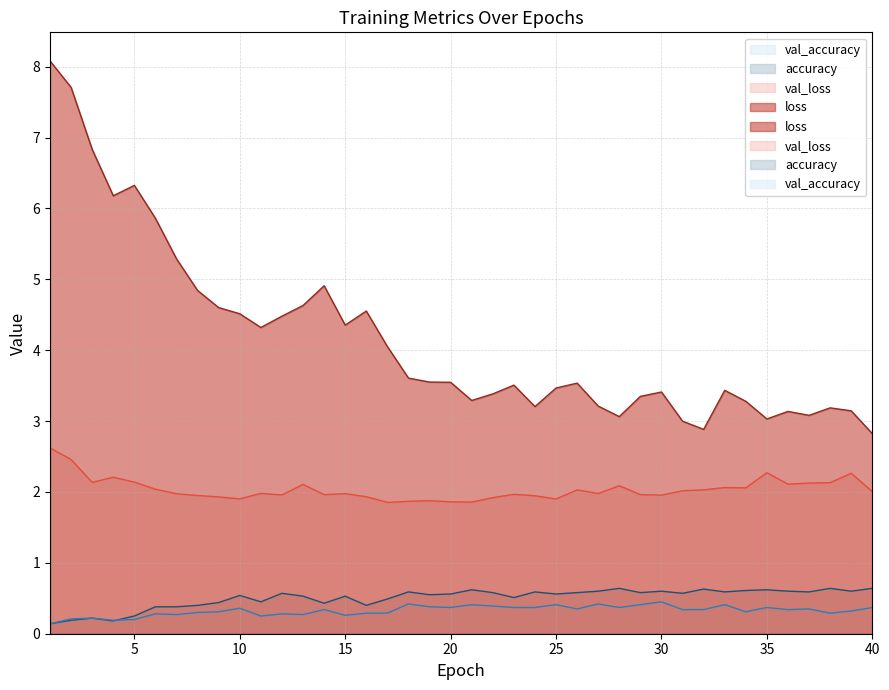

What is the sum of all val_loss values?

81.4